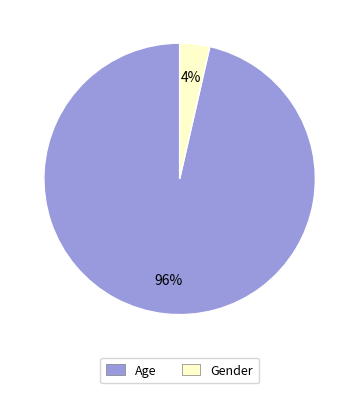

Is the sum of Age and Gender greater than half?

Yes